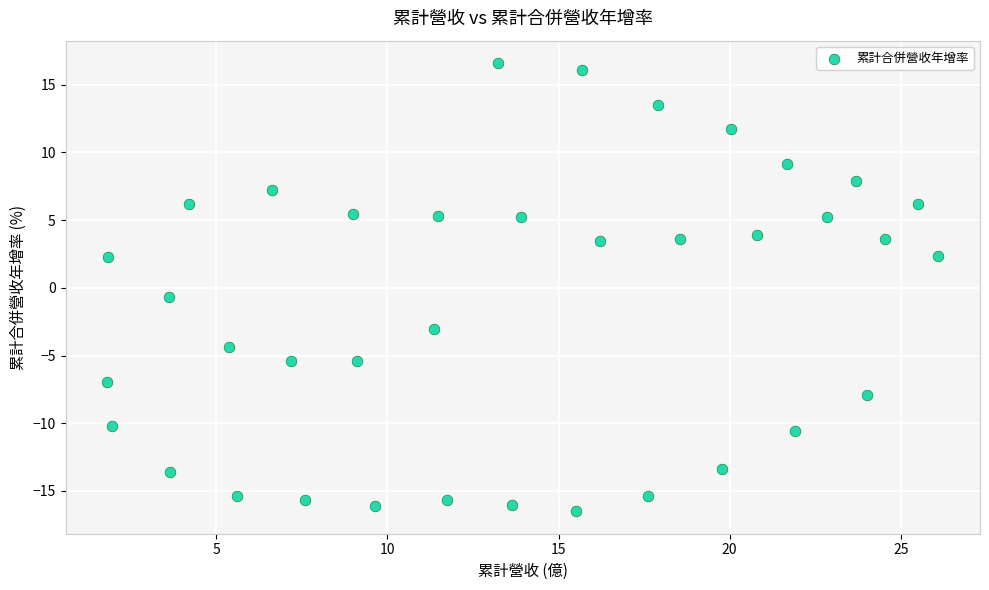

What is the range of X values (max minus min)?

24.3